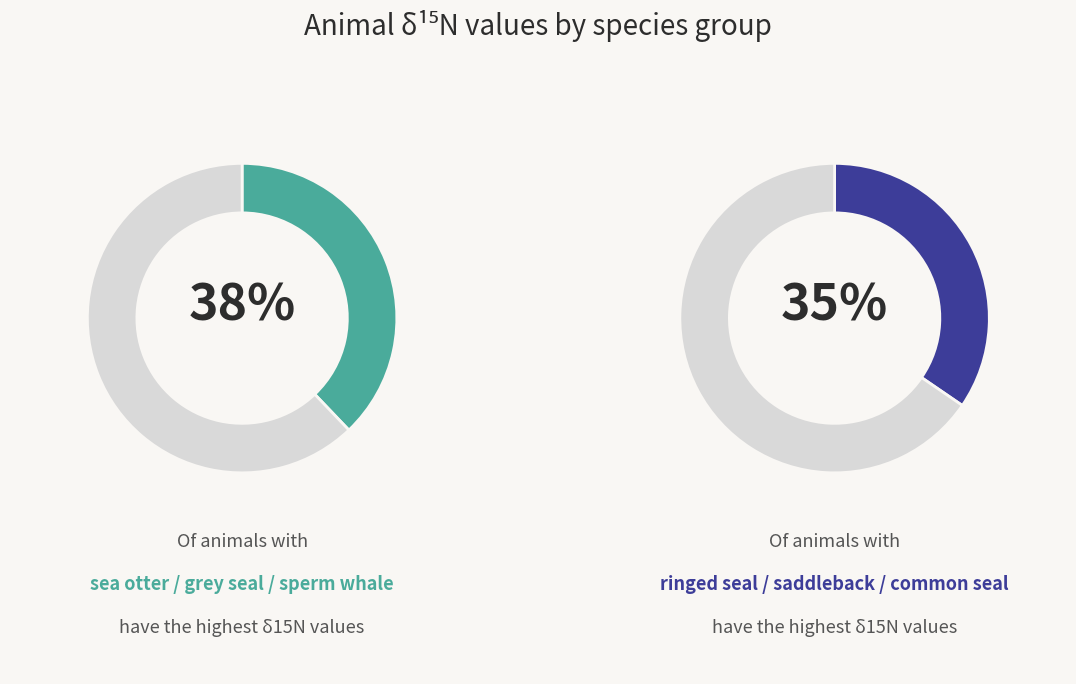

What percentage do sperm whale and common seal together represent?

36.3%